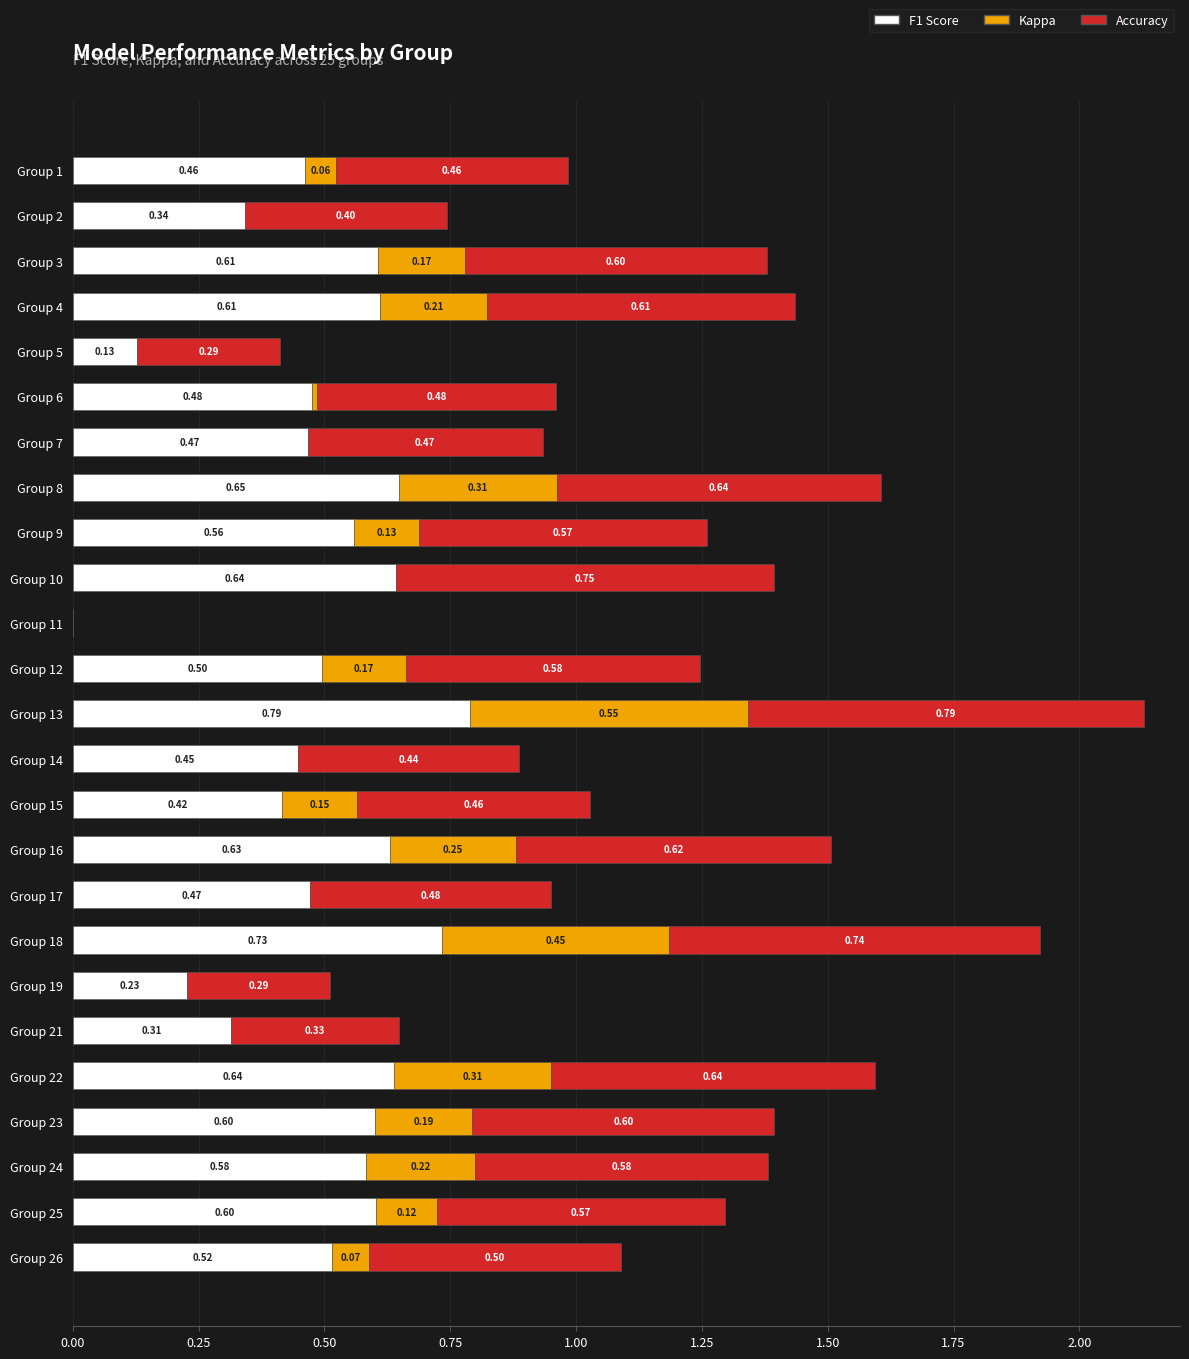

At which category is the sum across all series the highest?

Group 13